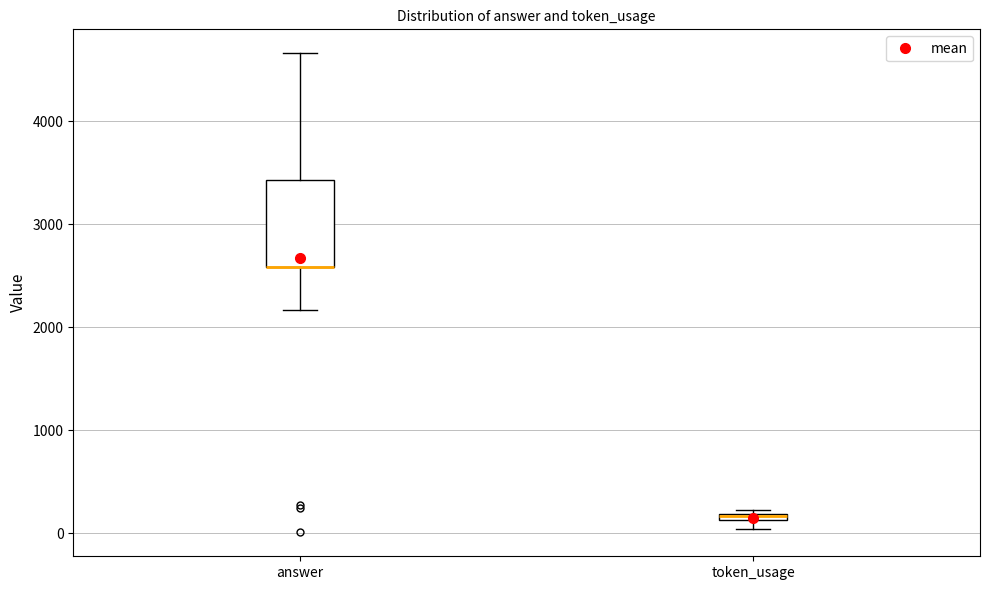

Comparing the boxes themselves (not the whiskers), which one is the tallest?

answer